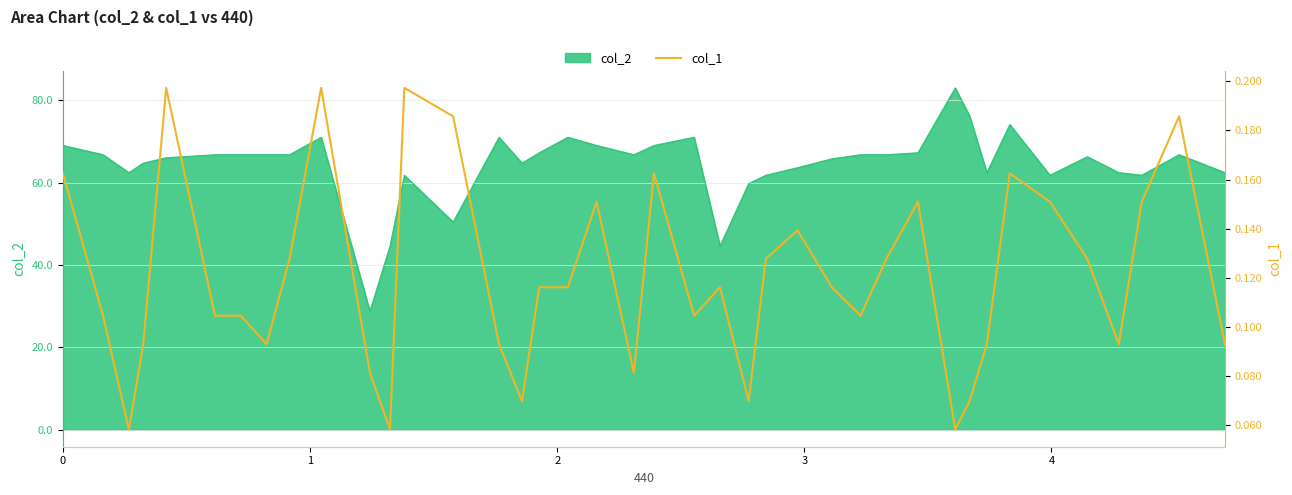

How many points are higher than both their immediate neighbors (excluding endpoints)?

10